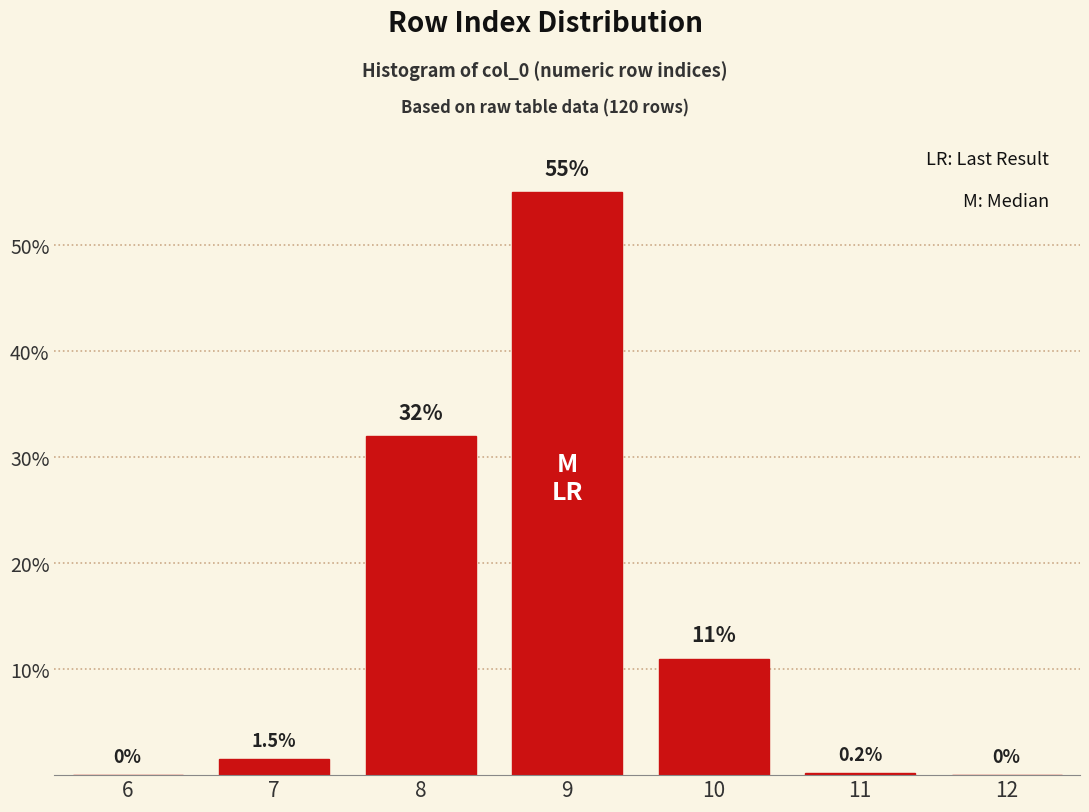

Reading right to left, extract all data points from this chart.

12=0.0	11=0.2	10=11.0	9=55.0	8=32.0	7=1.5	6=0.0